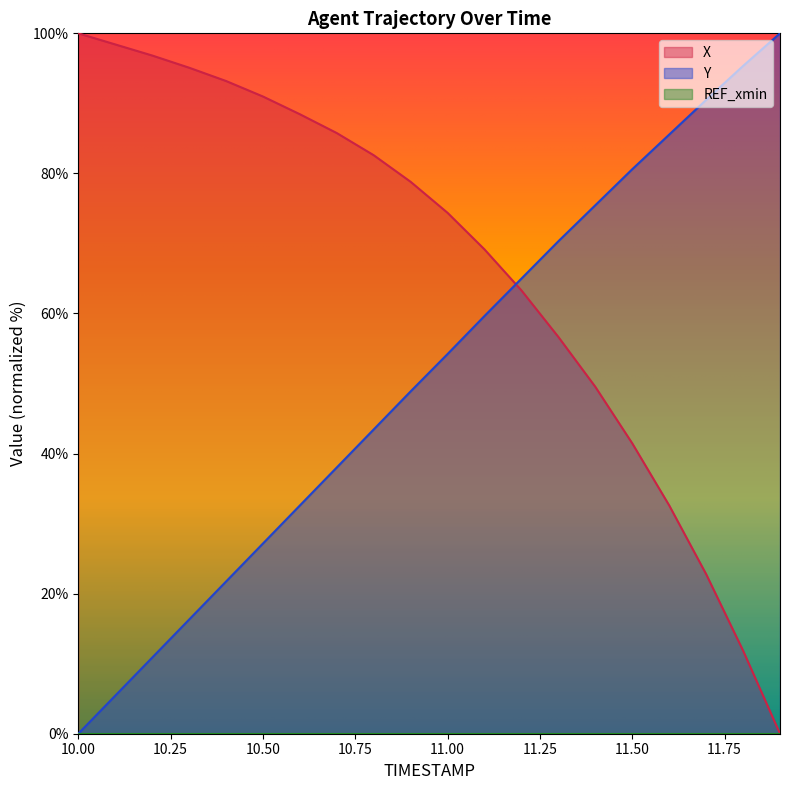

How many times do X and Y cross each other?

1